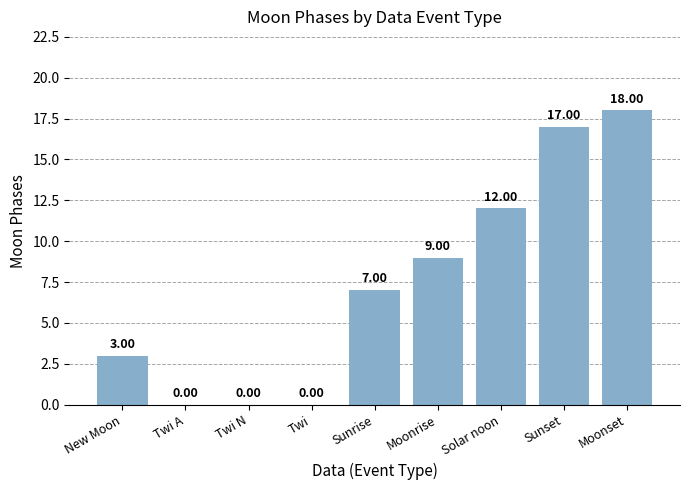

What is the change in value from Twi to Solar noon?

+12